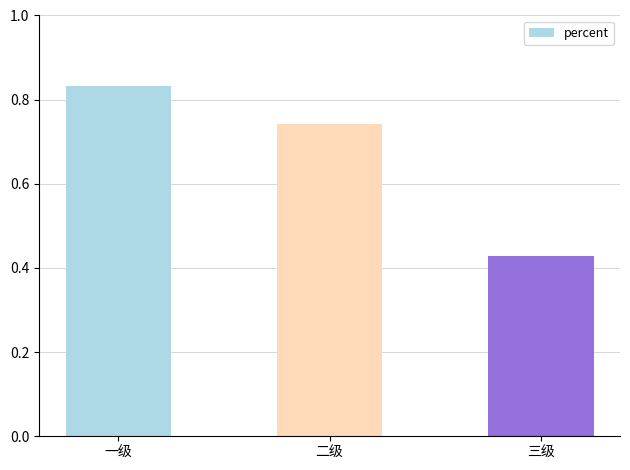

Where is the data nearest to the value 0?

三级